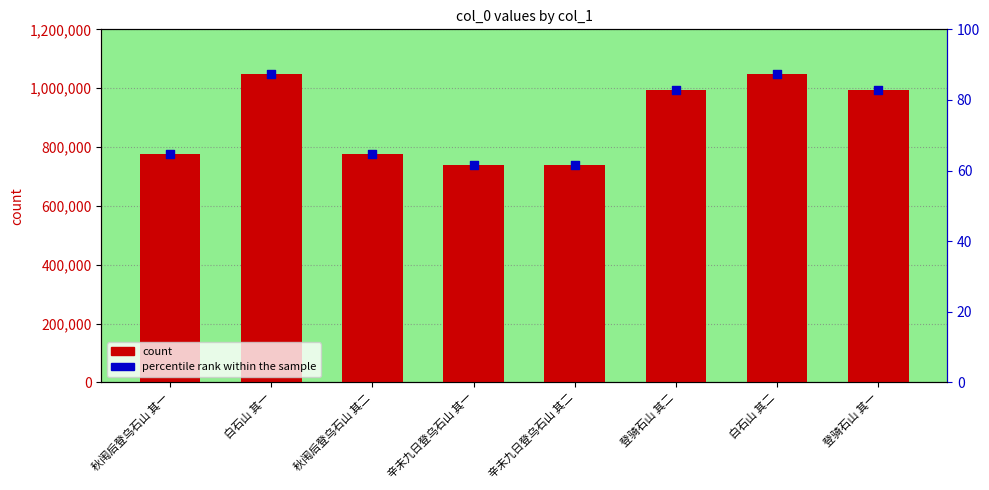

Which series contains the lowest Y value?

percentile rank within the sample